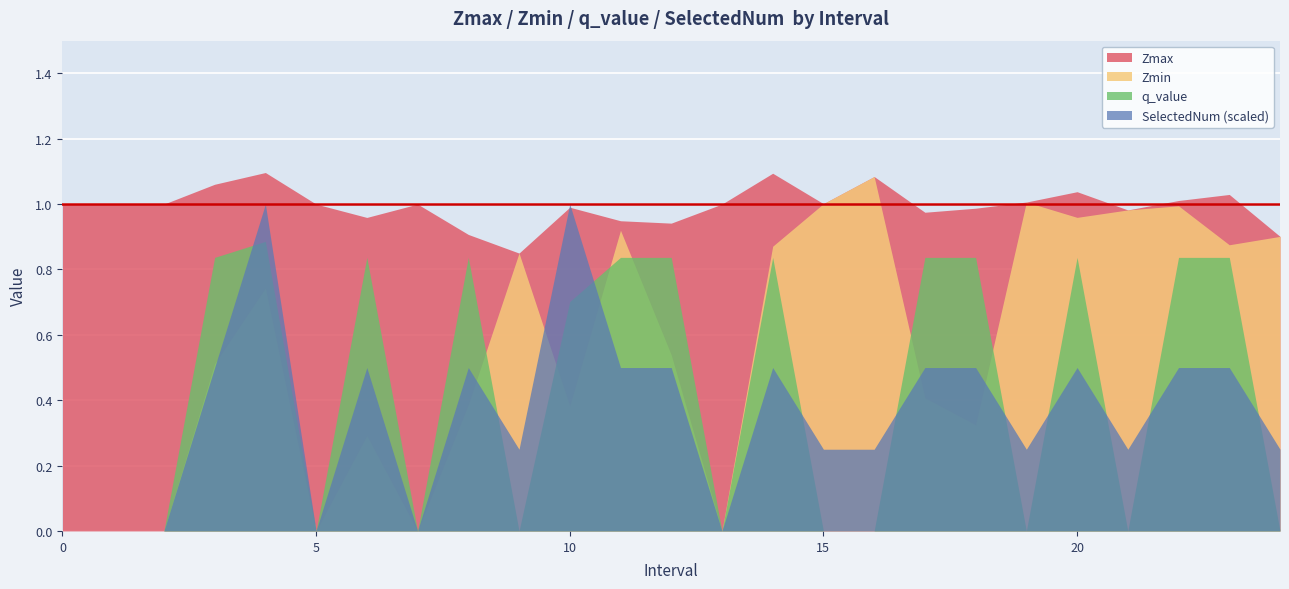

Which series has the largest total across all categories?

Zmax